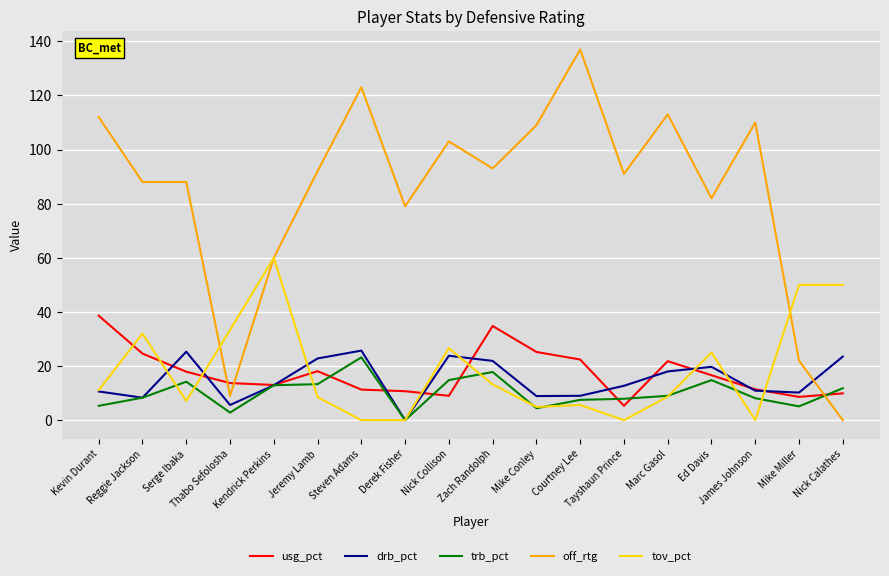

What is the maximum value shown in the chart?

137.0